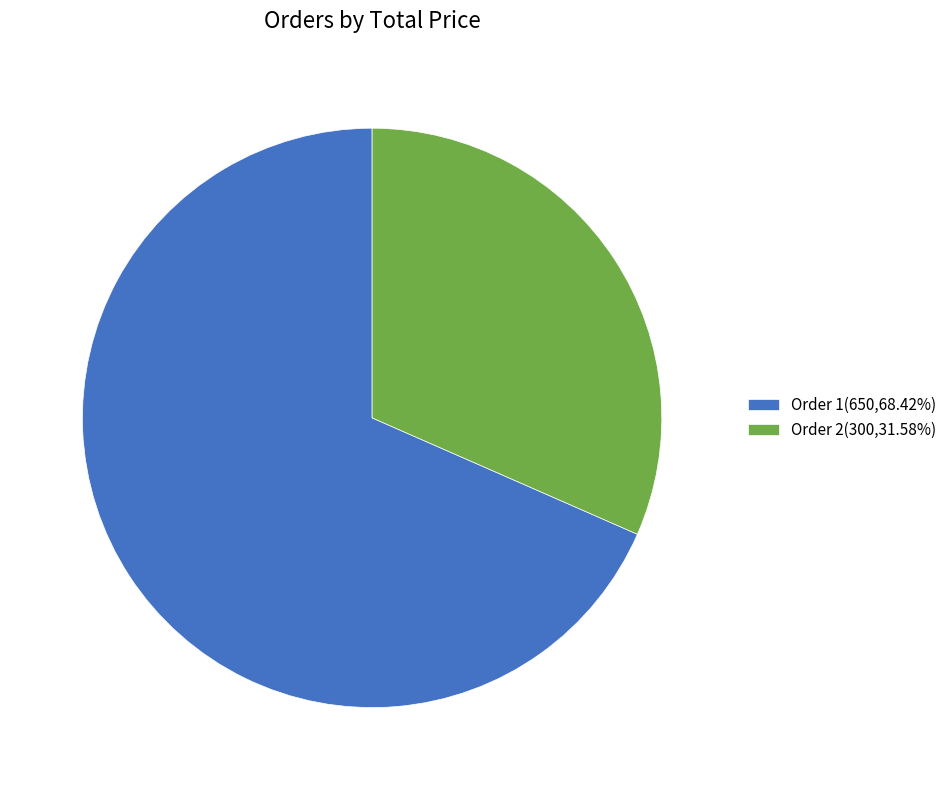

How many segments does this pie chart have?

2